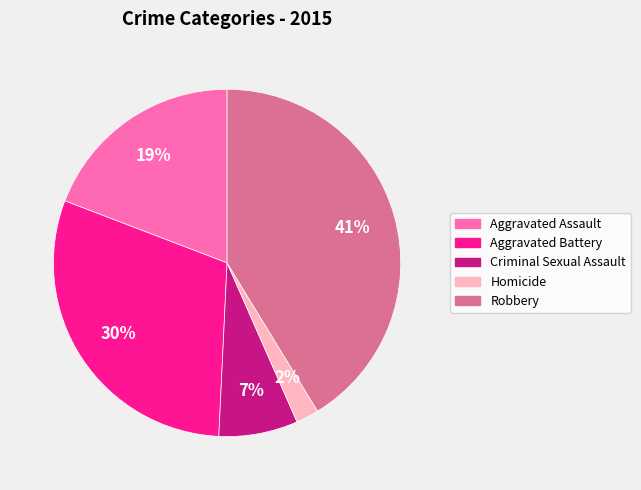

To the nearest percent, what is the difference between the largest and smallest slice percentages?

39%